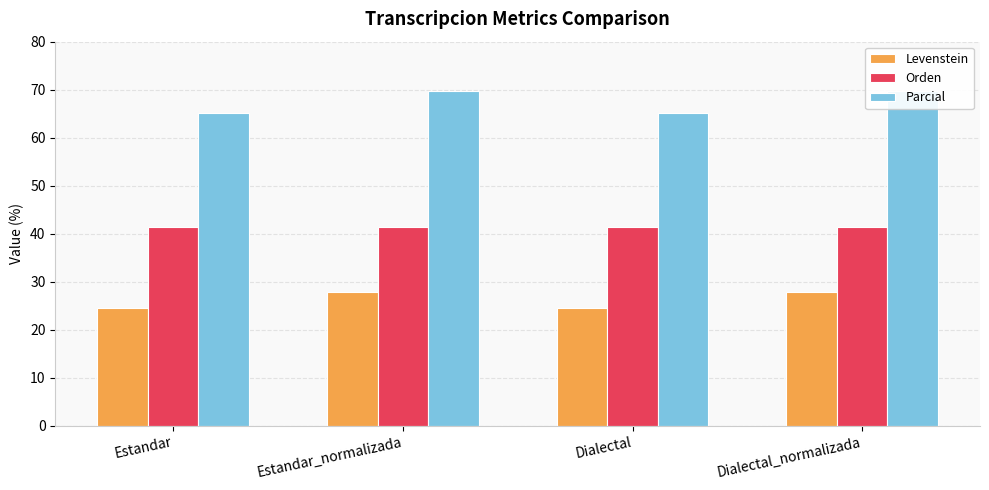

What are all the series names shown in the legend?

Levenstein, Orden, Parcial